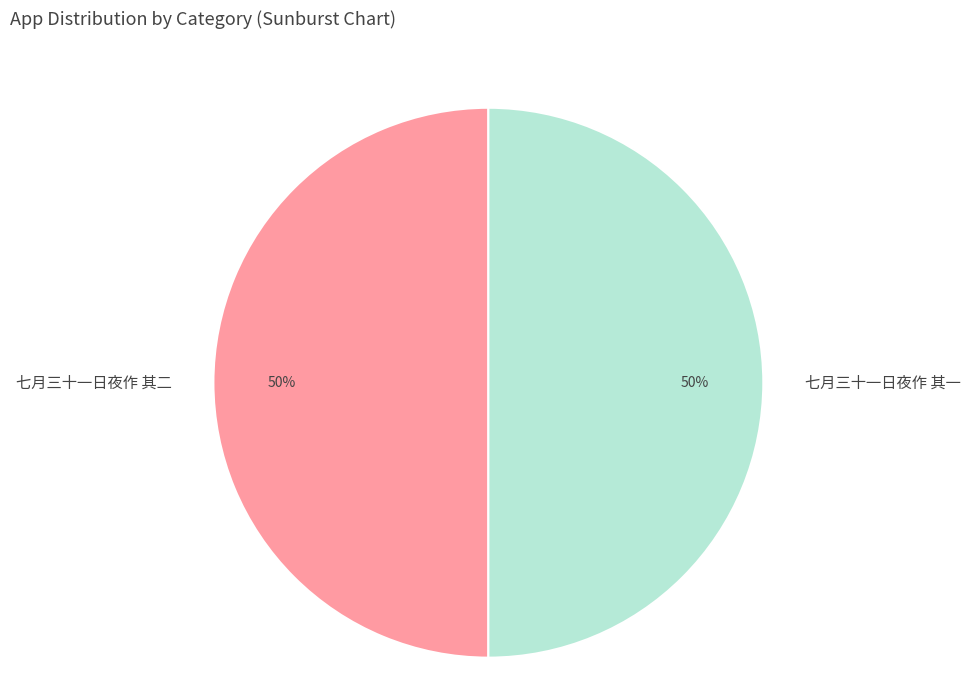

Is it true that 七月三十一日夜作 其二 is 37% of the pie?

False